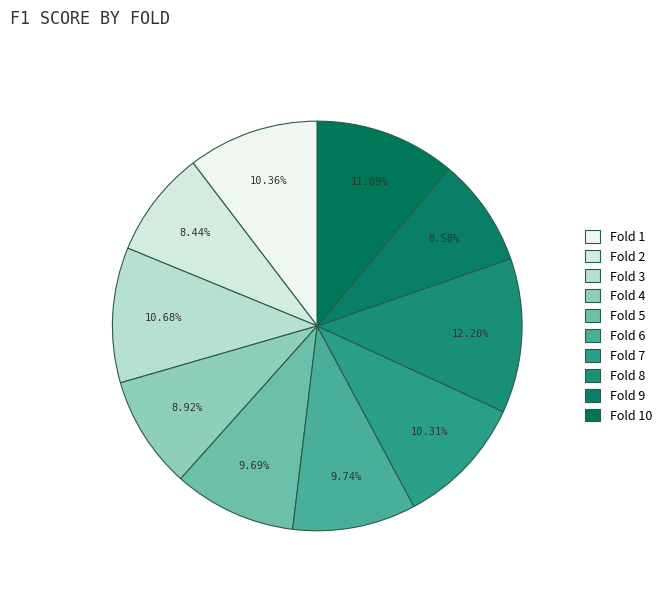

What is the smallest slice in the pie chart?

2